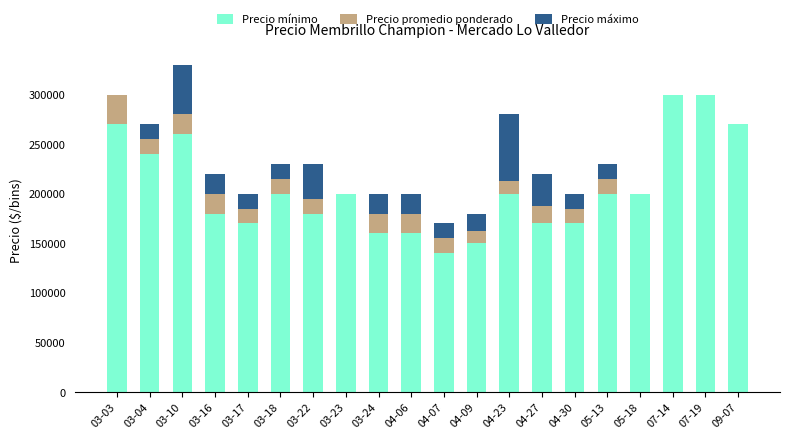

What is the sum of all Precio mínimo values?

4120000